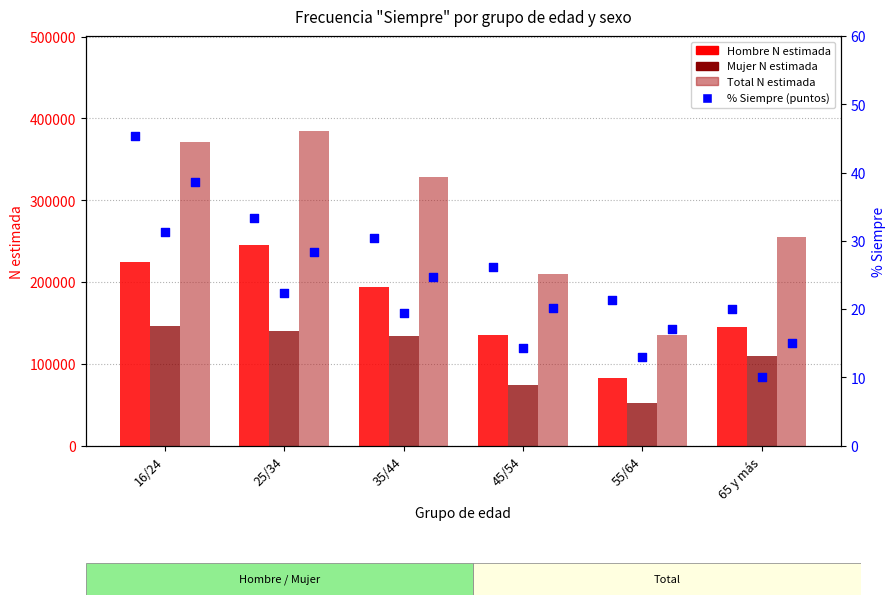

Which series has the widest spread of Y values?

Total N estimada